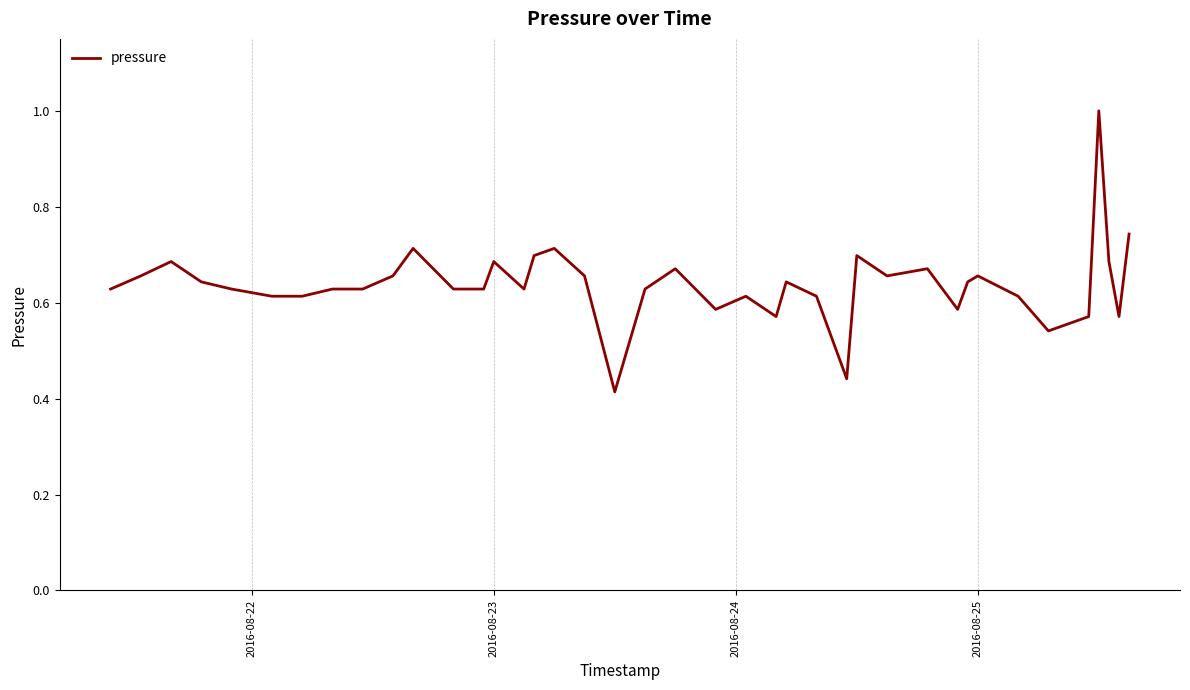

What is the greatest value displayed?

1.0